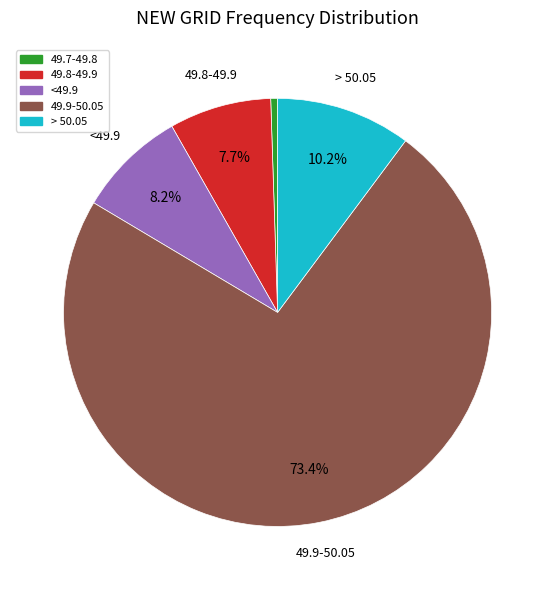

Which has a higher value, <49.9 or > 50.05?

> 50.05